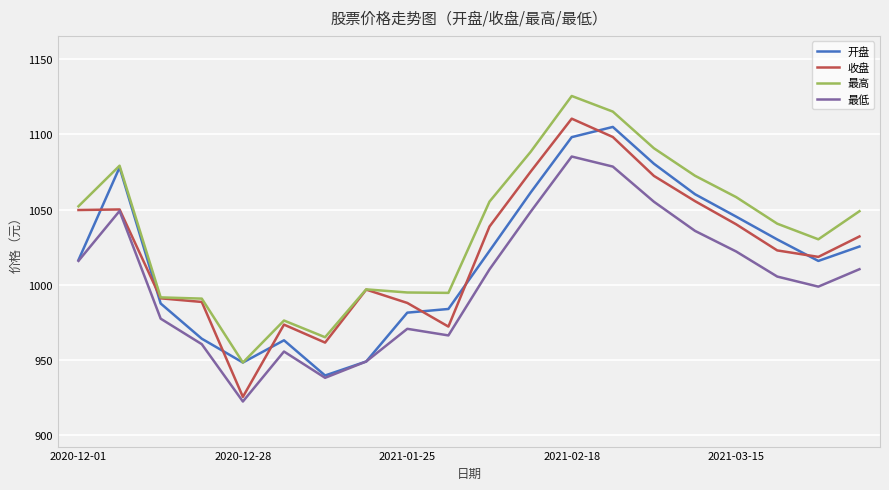

List the series in order of their overall mean, lowest first.

最低, 开盘, 收盘, 最高